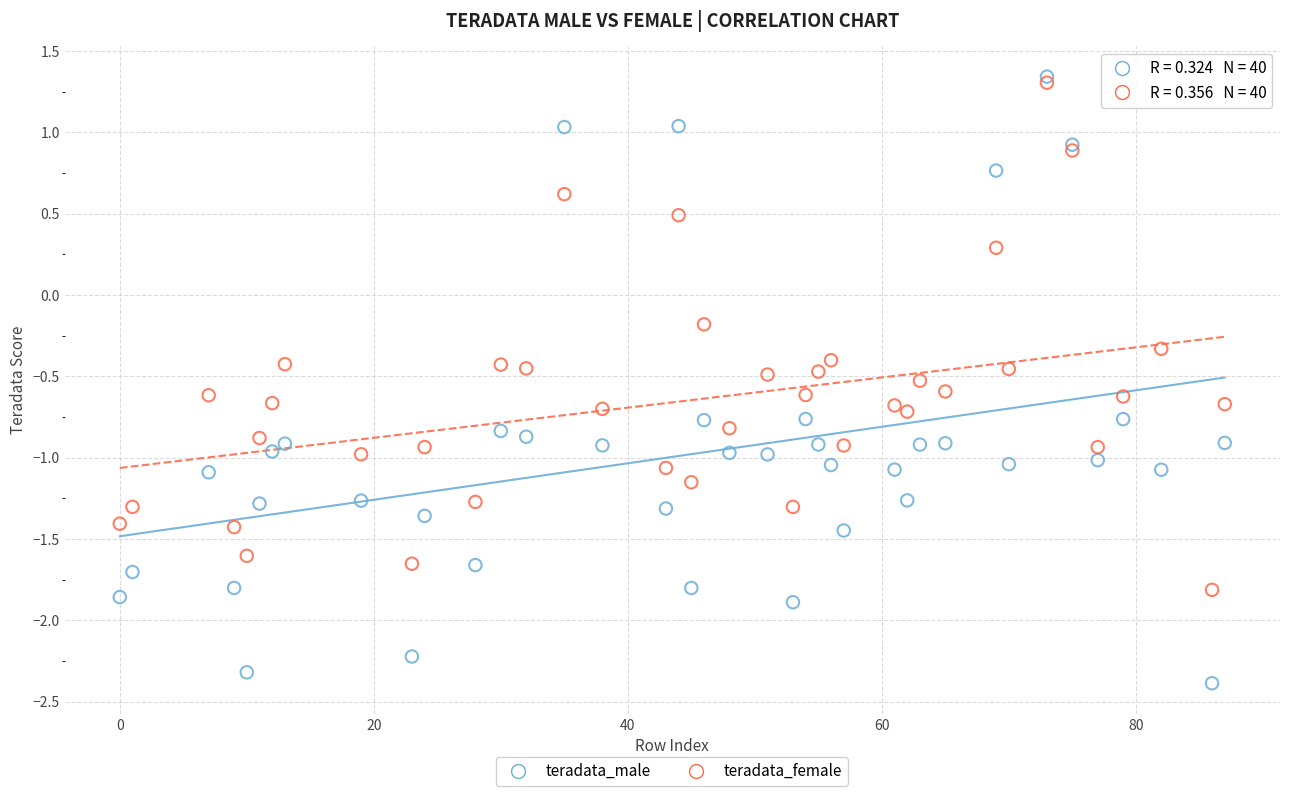

In the teradata_male series, what Y value is closest to 0?

-0.8